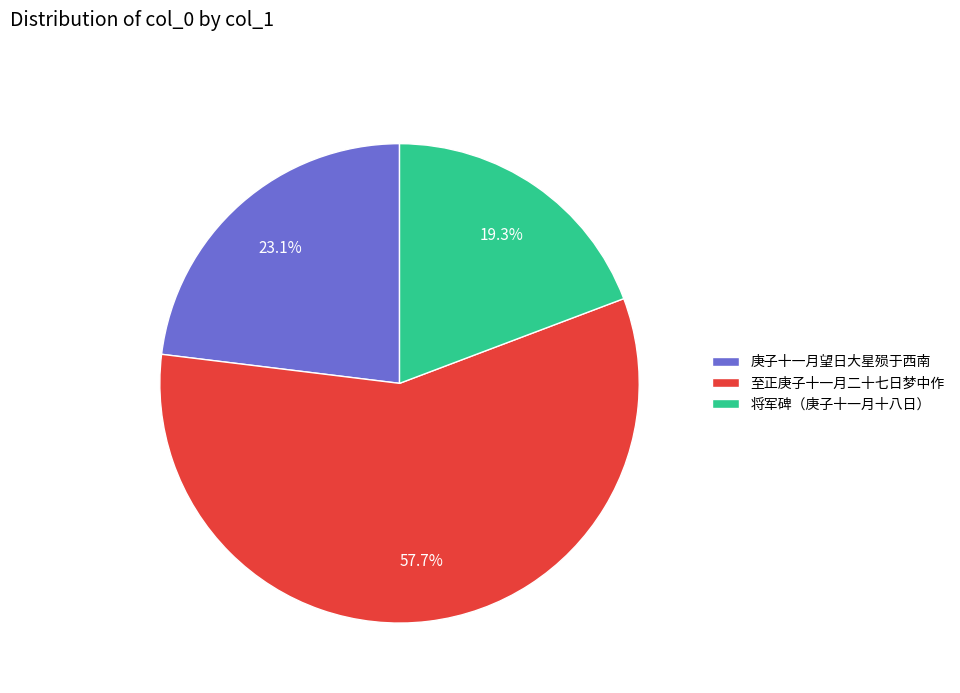

Rank the categories by value from lowest to highest.

将军碑（庚子十一月十八日）, 庚子十一月望日大星殒于西南, 至正庚子十一月二十七日梦中作